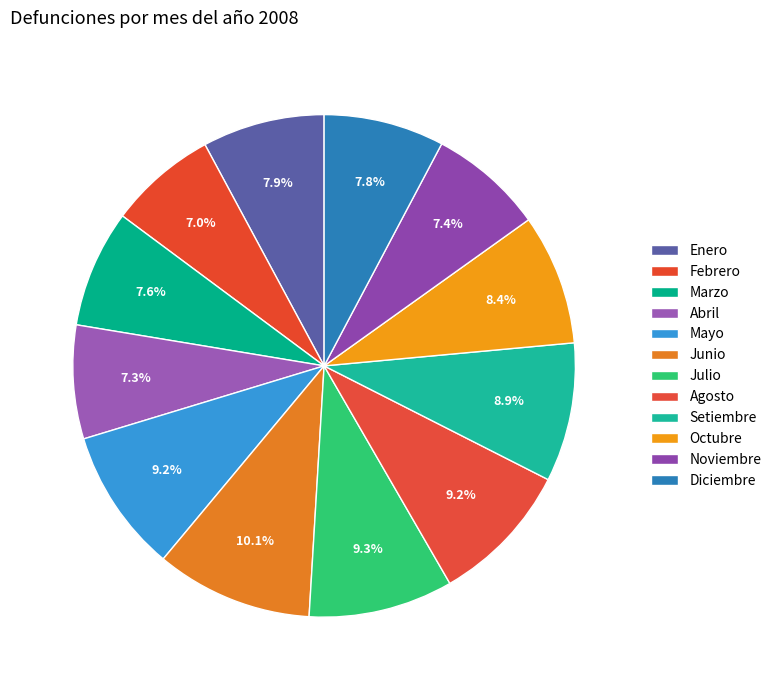

Is Julio the majority of the pie?

No